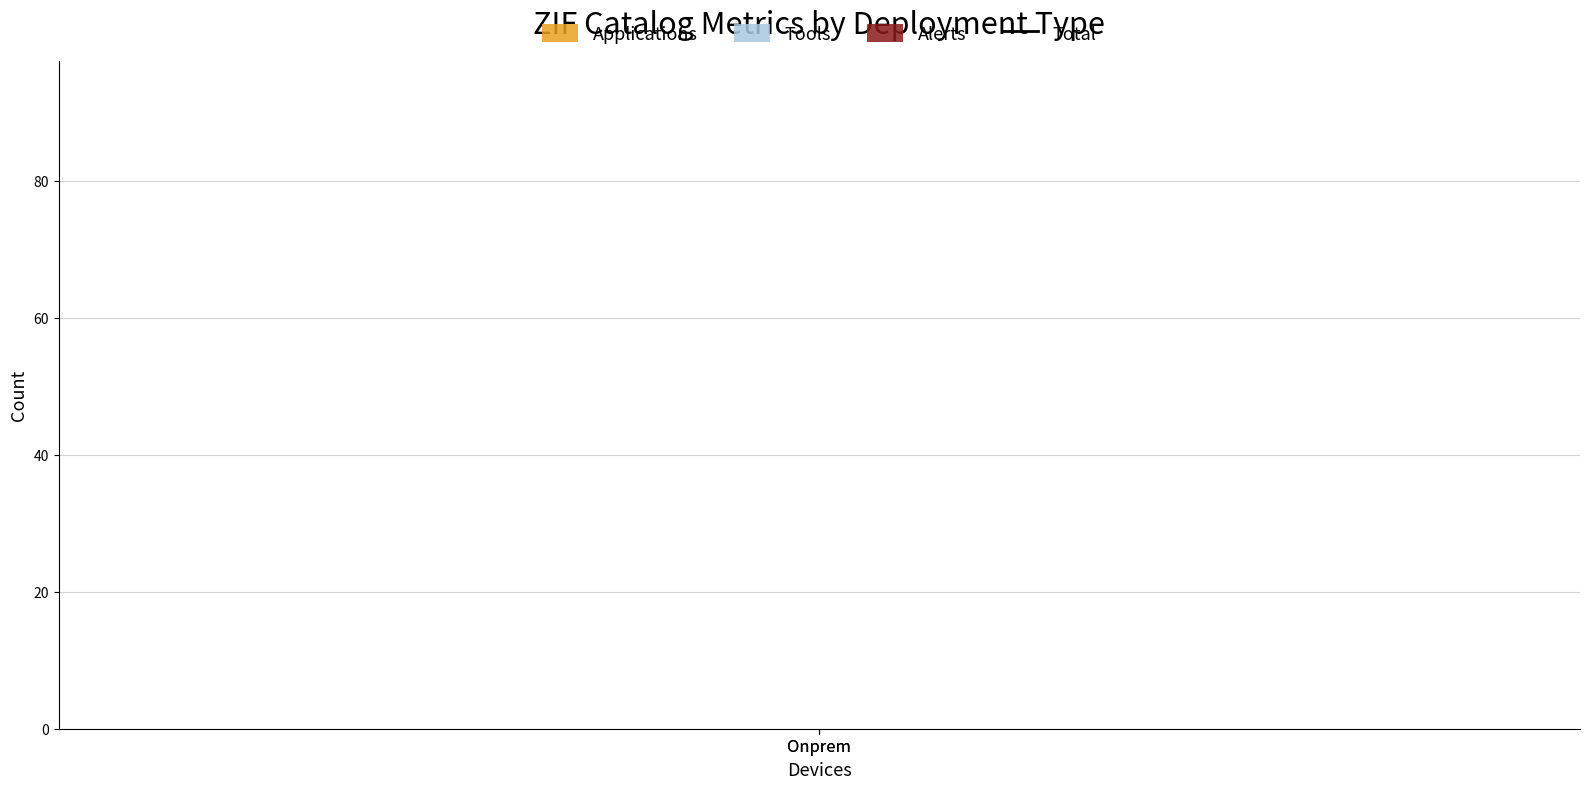

What is the label of the 1st point from the right?

Onprem